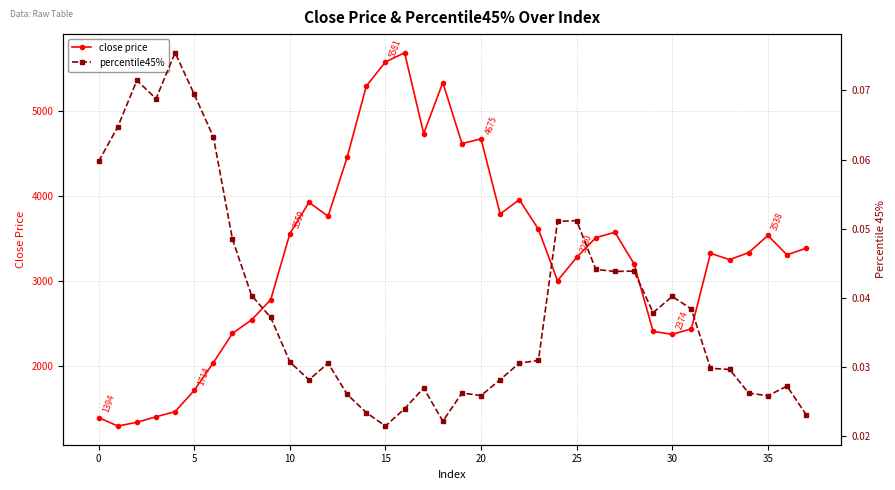

How many values in the close price series exceed 3336?

19